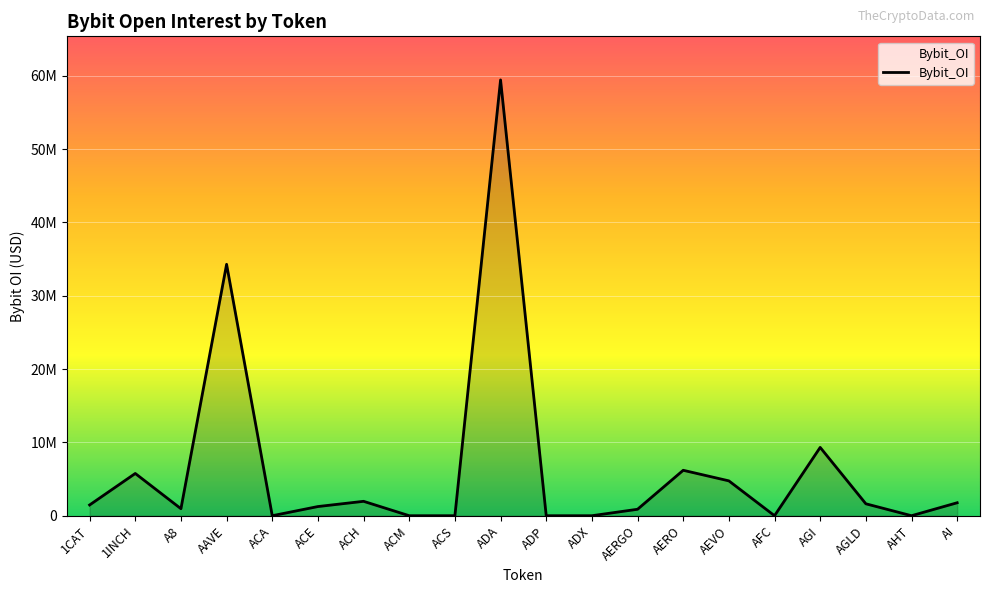

Reading left to right, list all the values displayed in this chart.

1CAT=1465853	1INCH=5761601	A8=955432	AAVE=34289370	ACA=0	ACE=1250040	ACH=1963748	ACM=0	ACS=0	ADA=59437481	ADP=0	ADX=0	AERGO=878624	AERO=6196029	AEVO=4753430	AFC=0	AGI=9316142	AGLD=1626004	AHT=0	AI=1767611